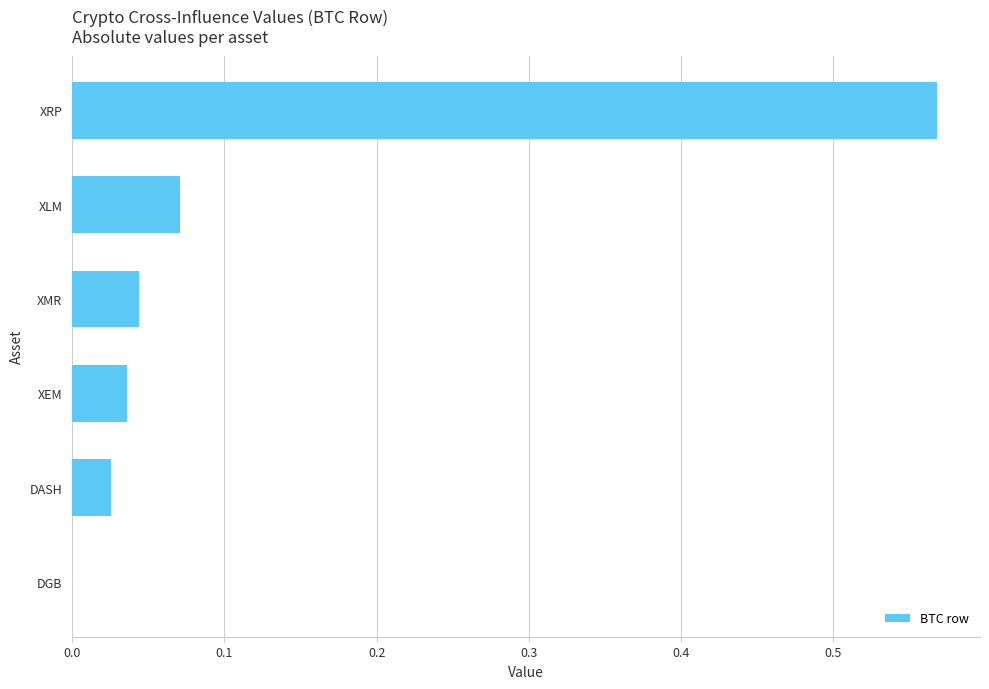

Between XRP and XMR, which is larger?

XRP